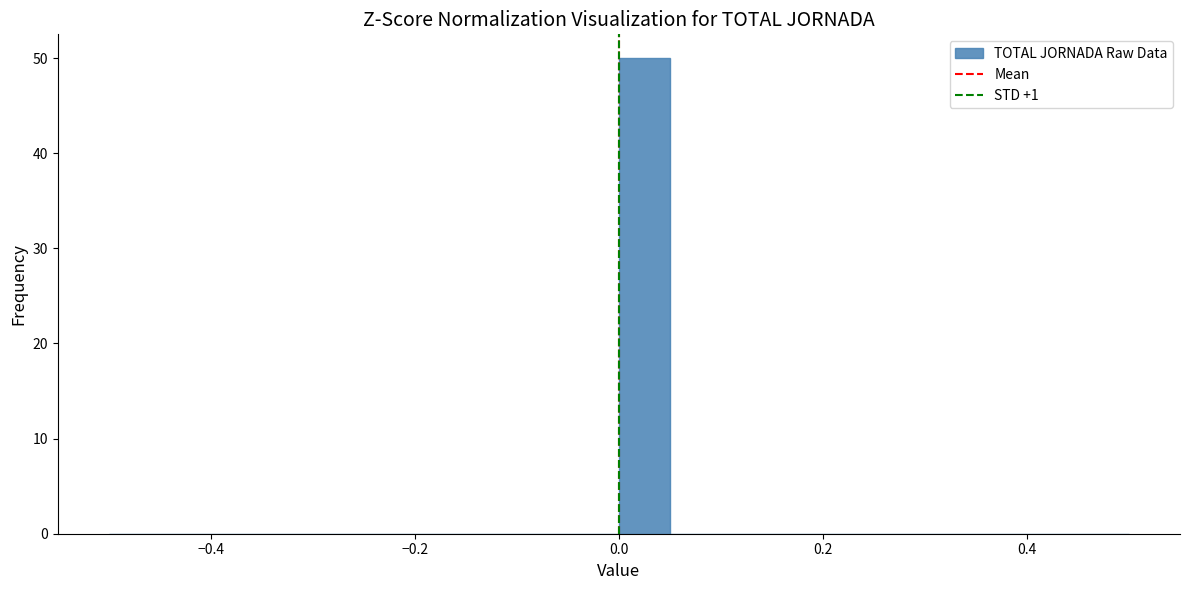

Read against the x-axis, roughly where is the centre of the tallest bar?

0.02